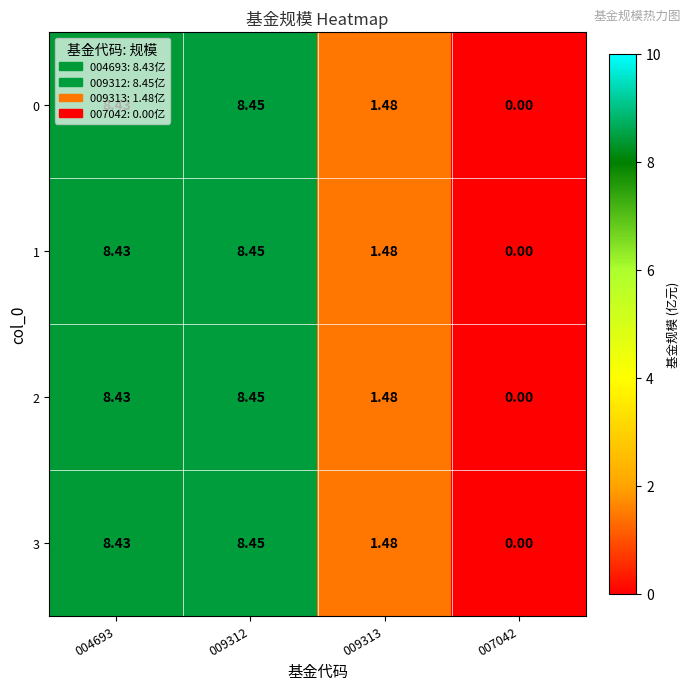

How many values in the 3 series are below 8?

2